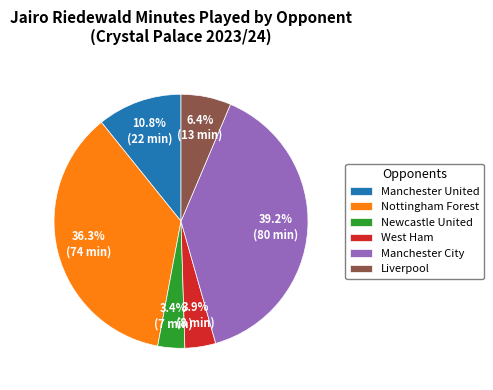

Is Nottingham Forest the majority of the pie?

No